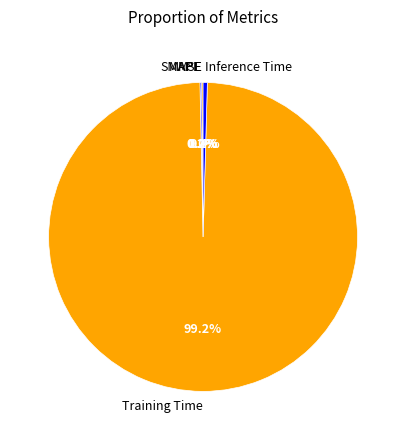

To the nearest percent, what portion does Training Time represent?

99%